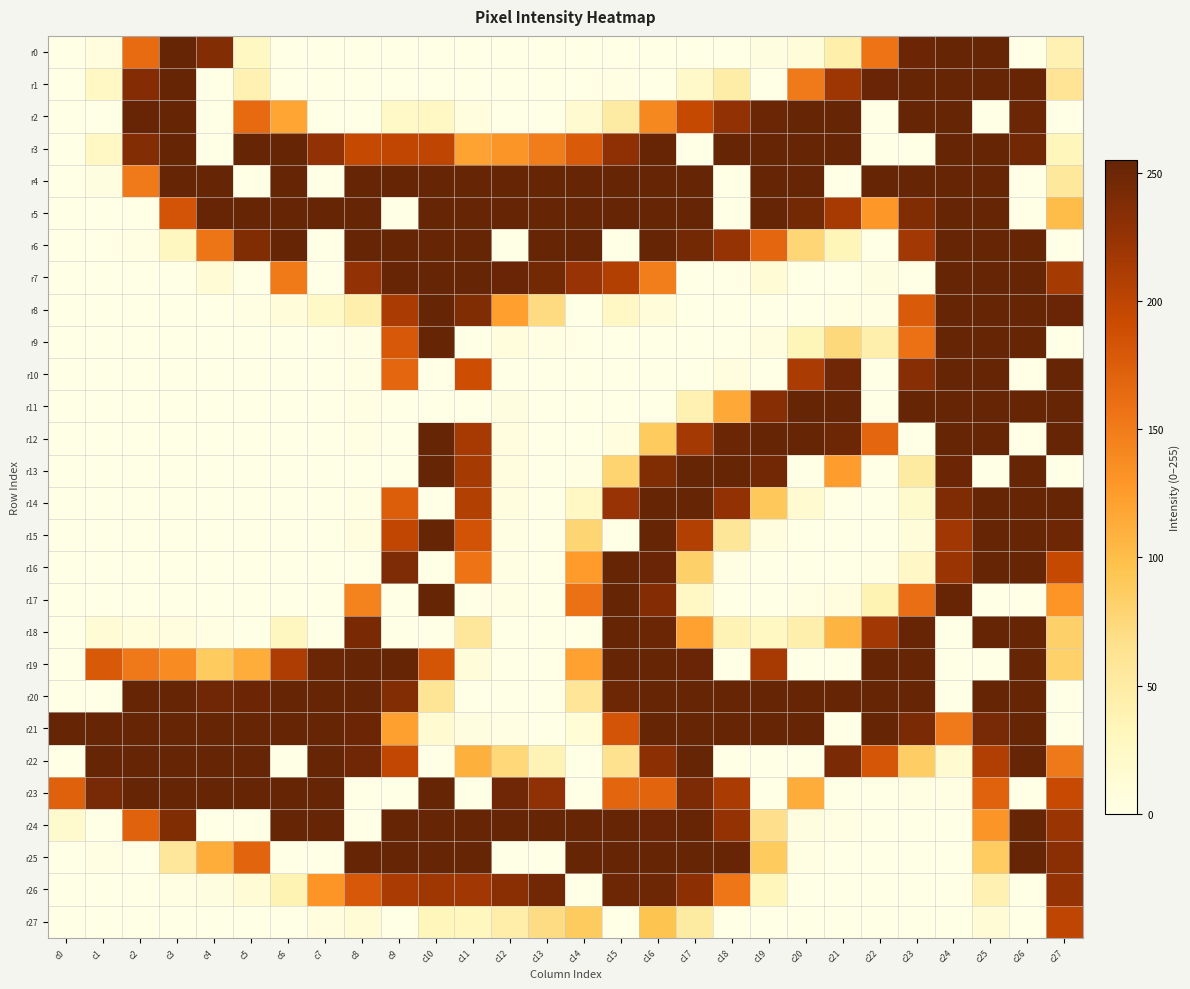

Which series has the widest spread of values?

r0